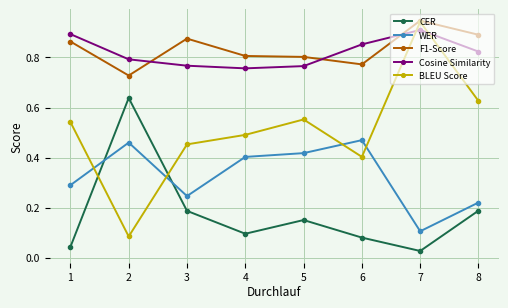

Which label corresponds to the largest value in the chart?

7